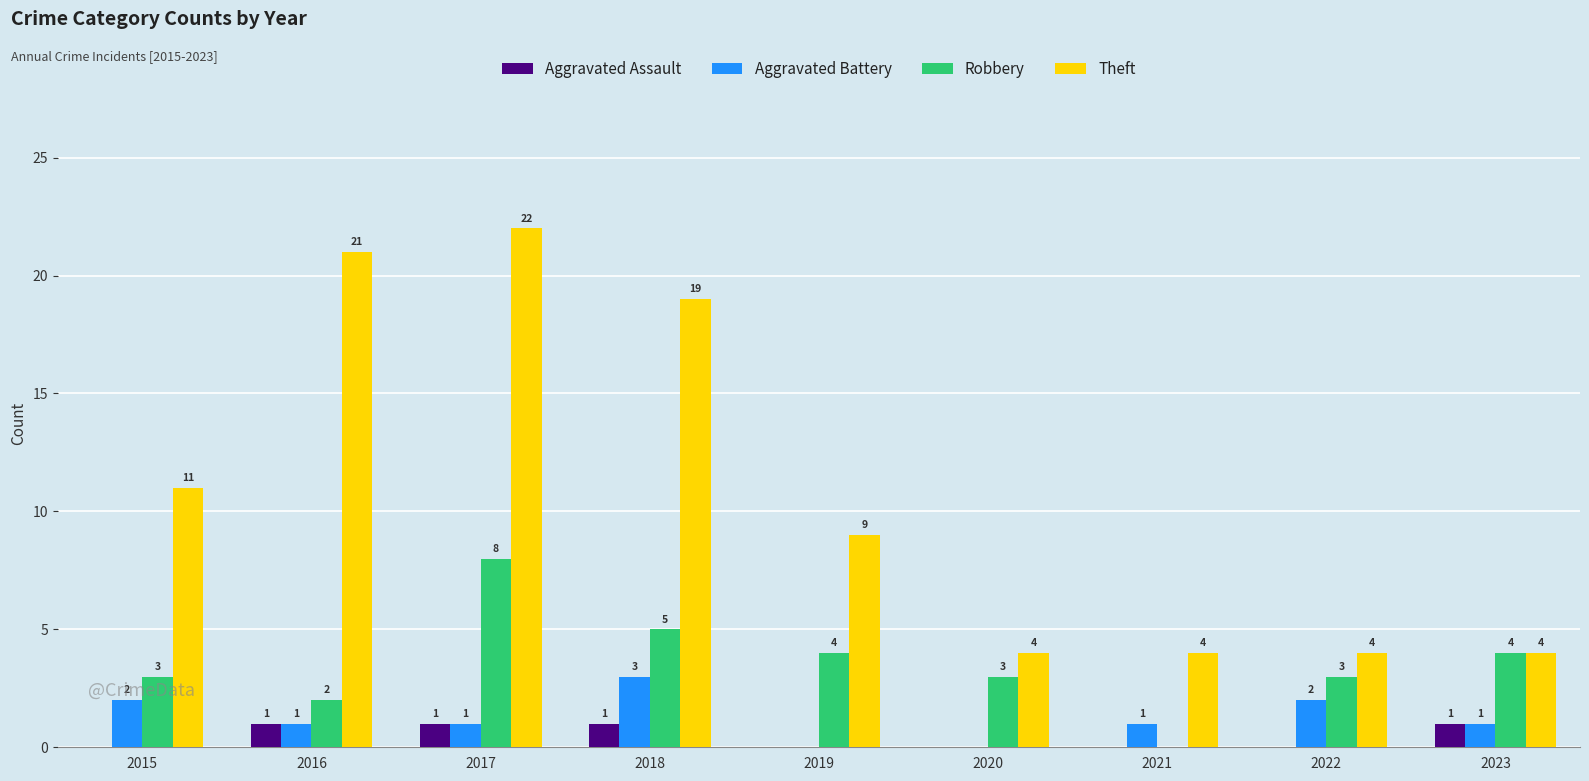

How many groups of bars are there?

9